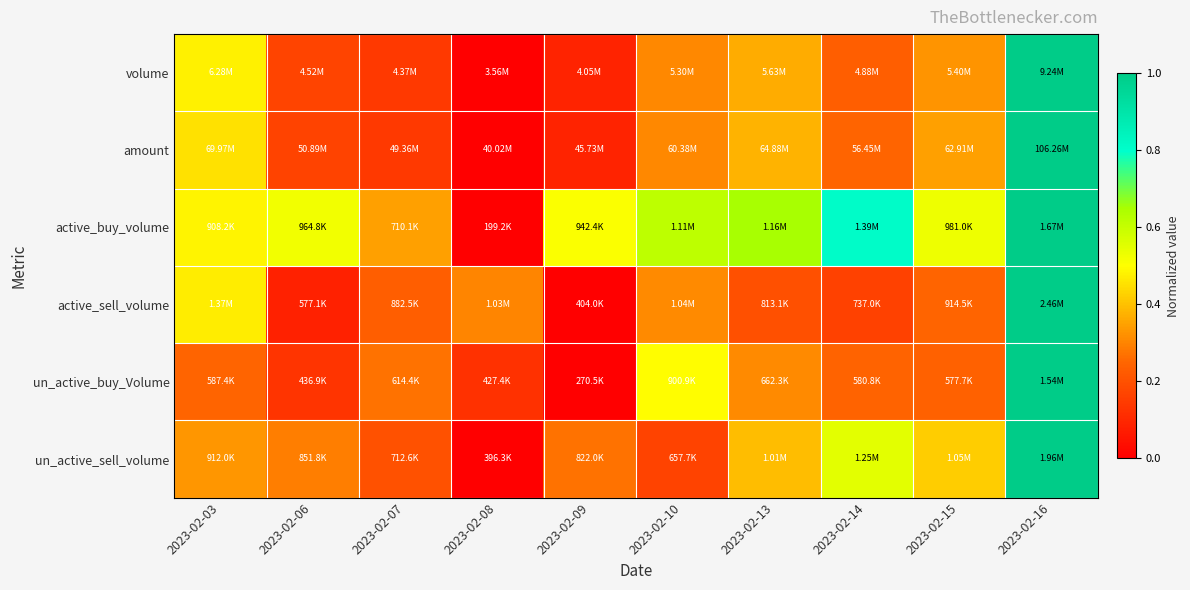

Count the number of data series in this chart.

6